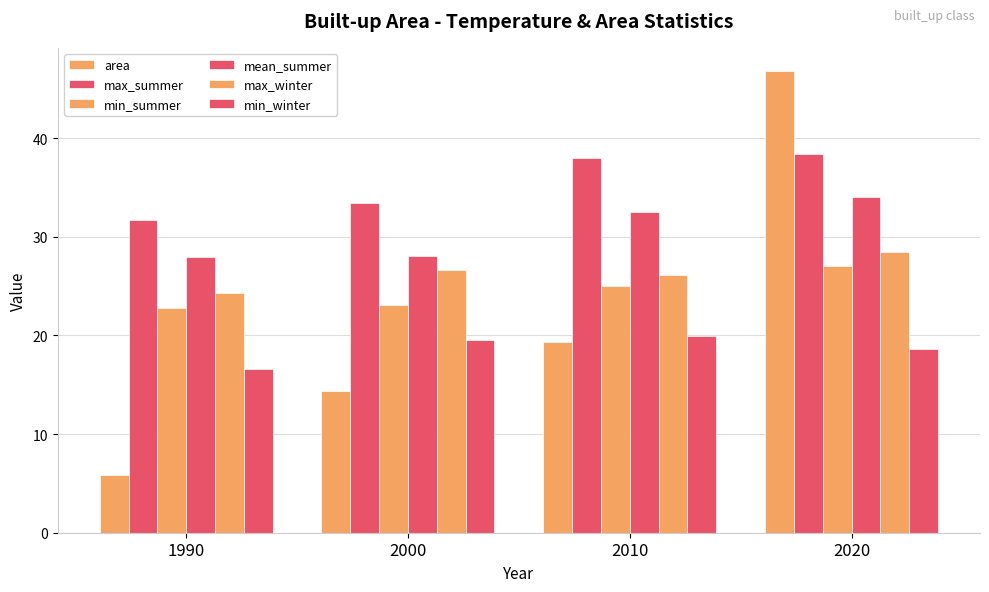

How many distinct data groups are displayed?

6